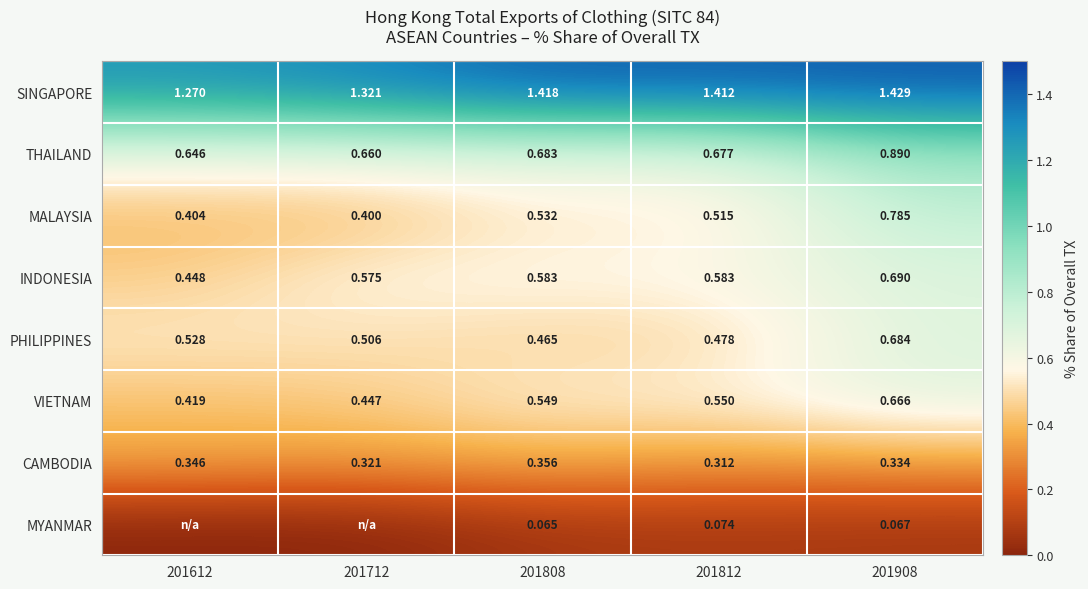

Rank the series at 201808 from lowest to highest value.

MYANMAR, CAMBODIA, PHILIPPINES, MALAYSIA, VIETNAM, INDONESIA, THAILAND, SINGAPORE